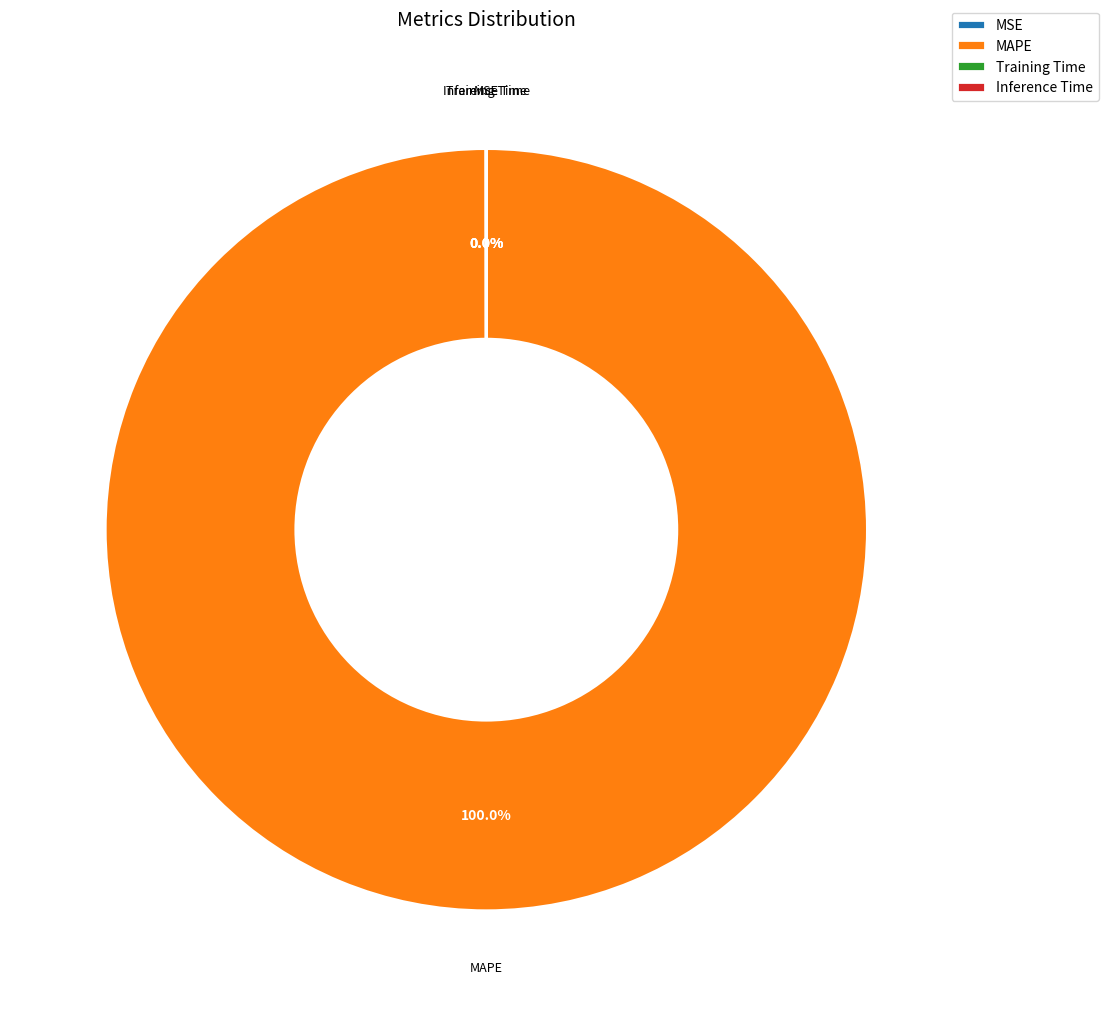

Is there any slice that represents more than half of the pie?

Yes